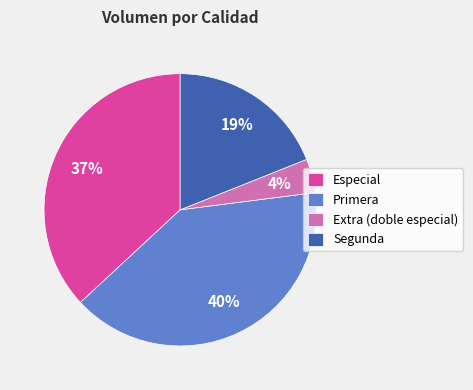

What percentage is the Primera slice, to the nearest percent?

40%